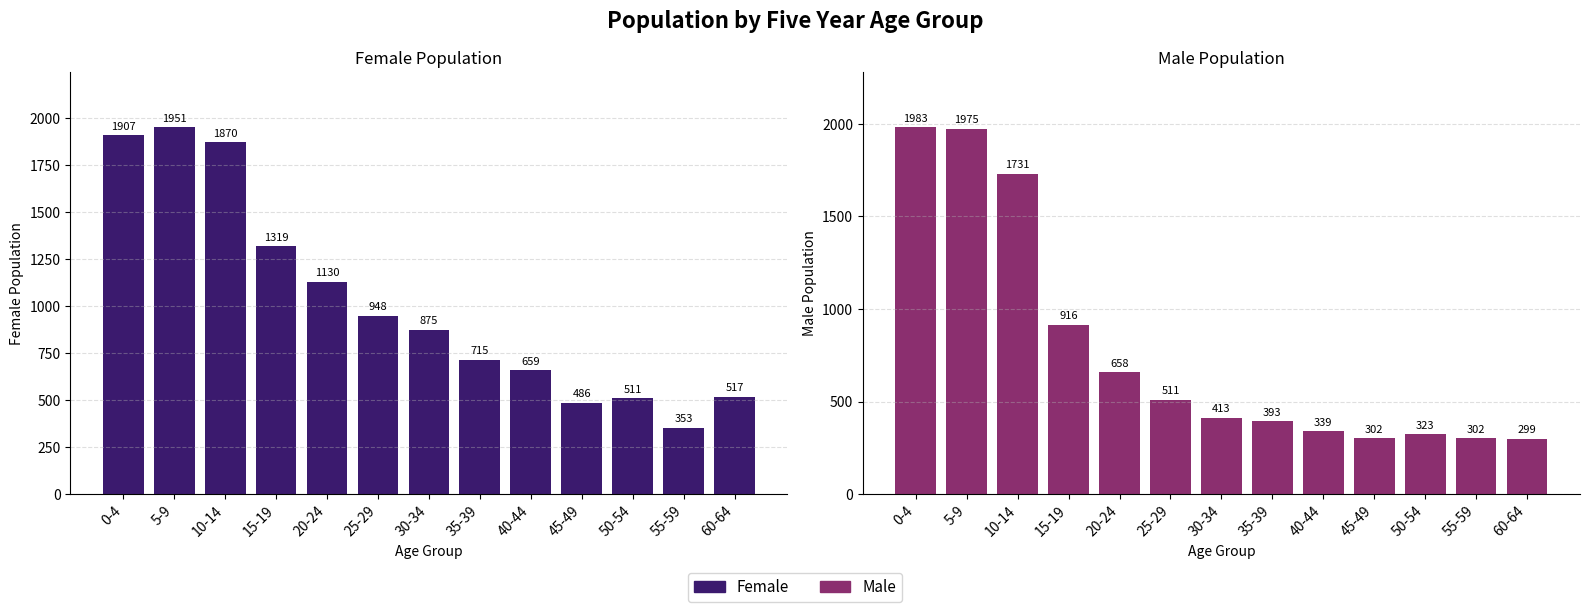

How many data points in Male are above 413?

6